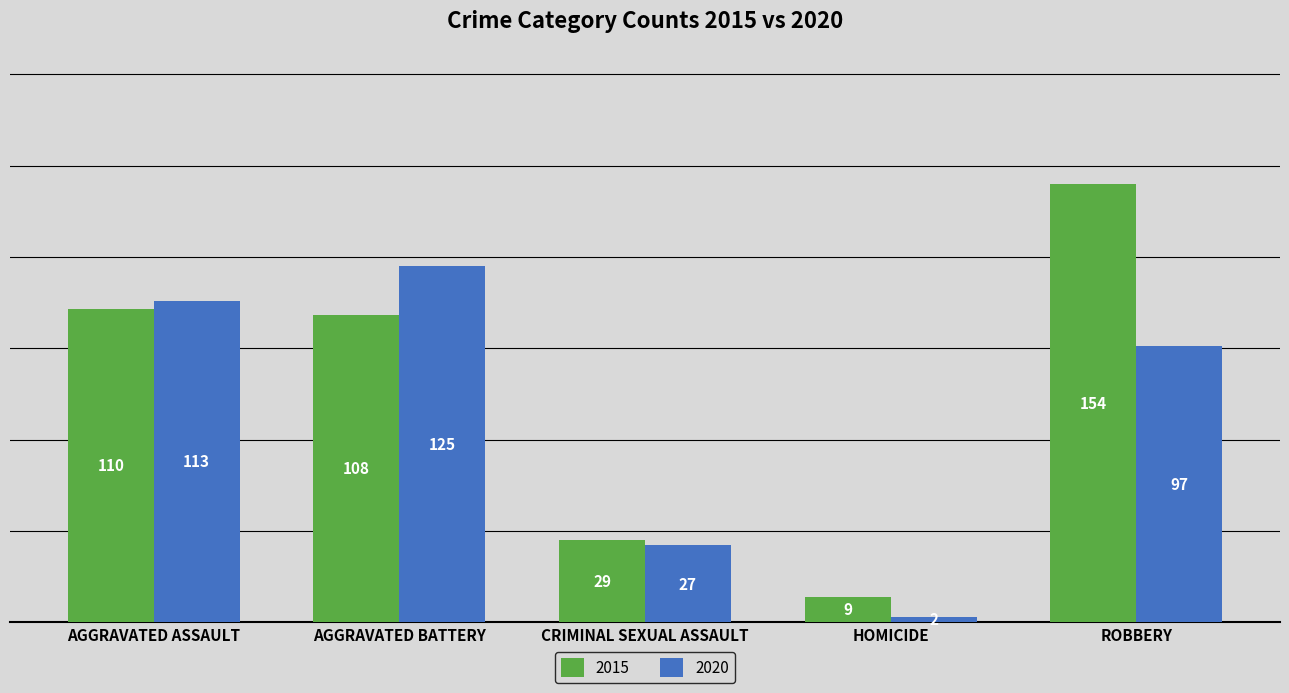

The value of 2020 at HOMICIDE is 2. True or false?

True